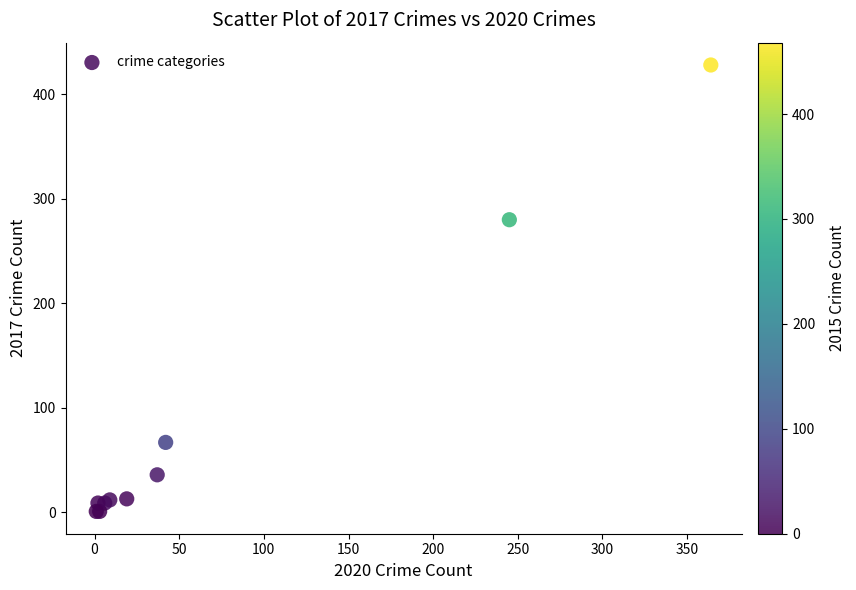

What Y value in the scatter plot is closest to 214?

280